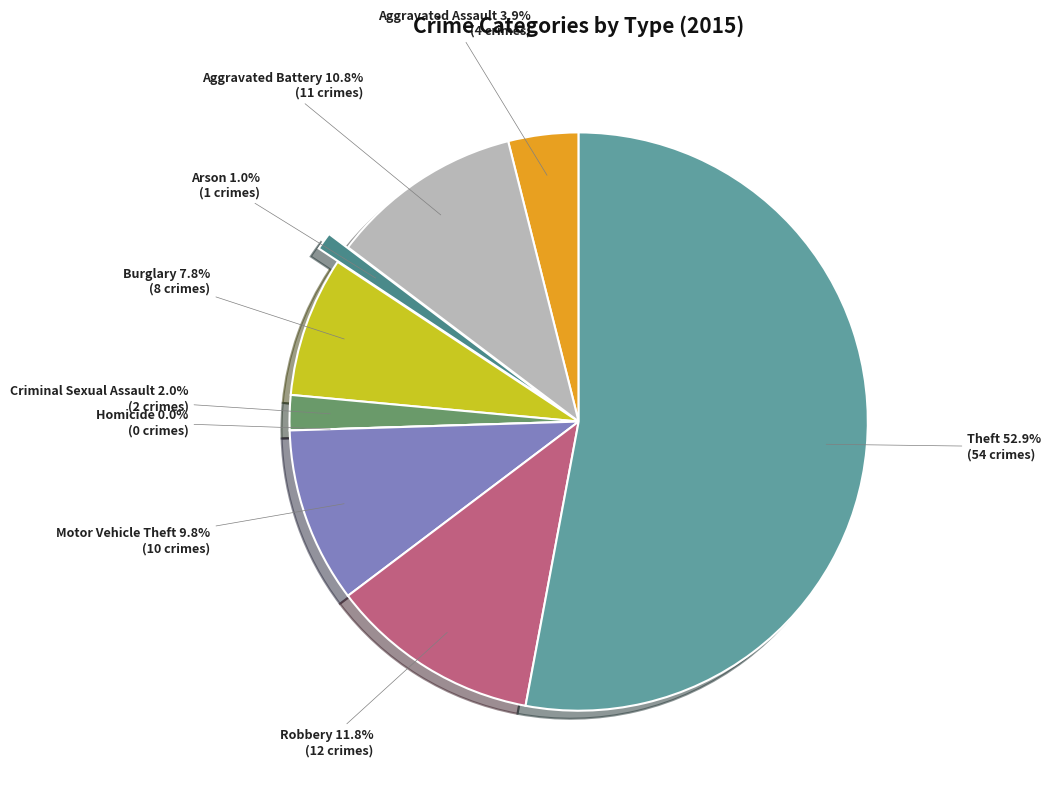

Do Robbery and Aggravated Battery together represent more than half of the pie?

No